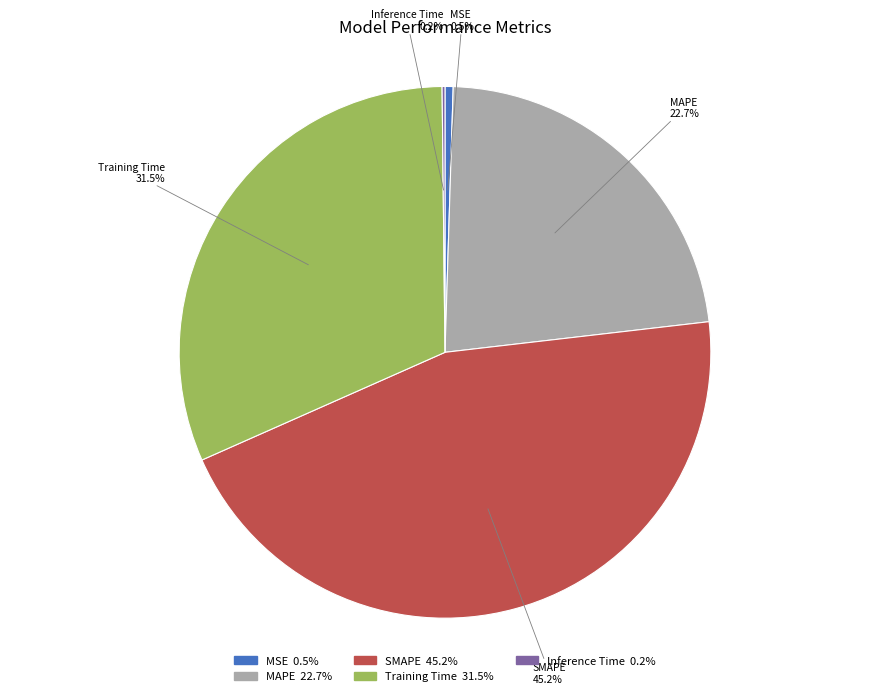

Combined, do MAPE 22.7% and MSE 0.5% account for over 50%?

No